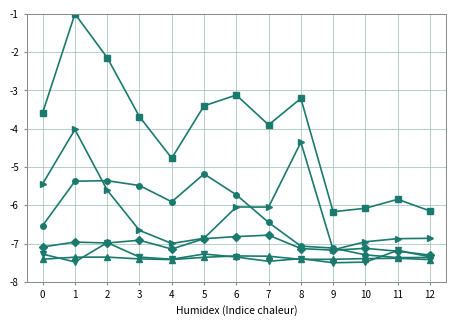

Does the chart have visible grid lines?

Yes